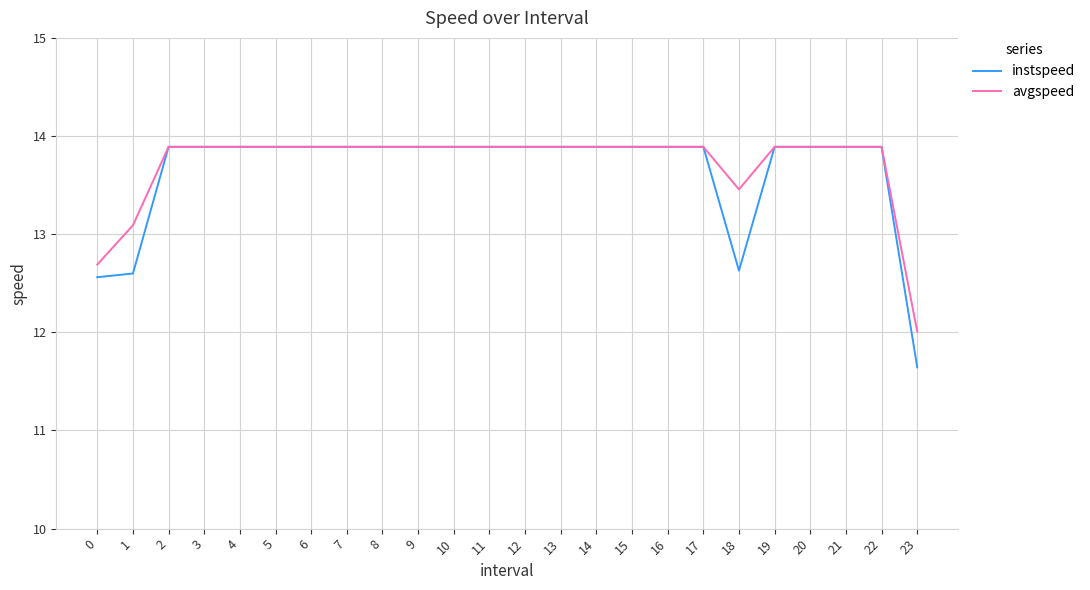

How many lines are shown in the chart?

2